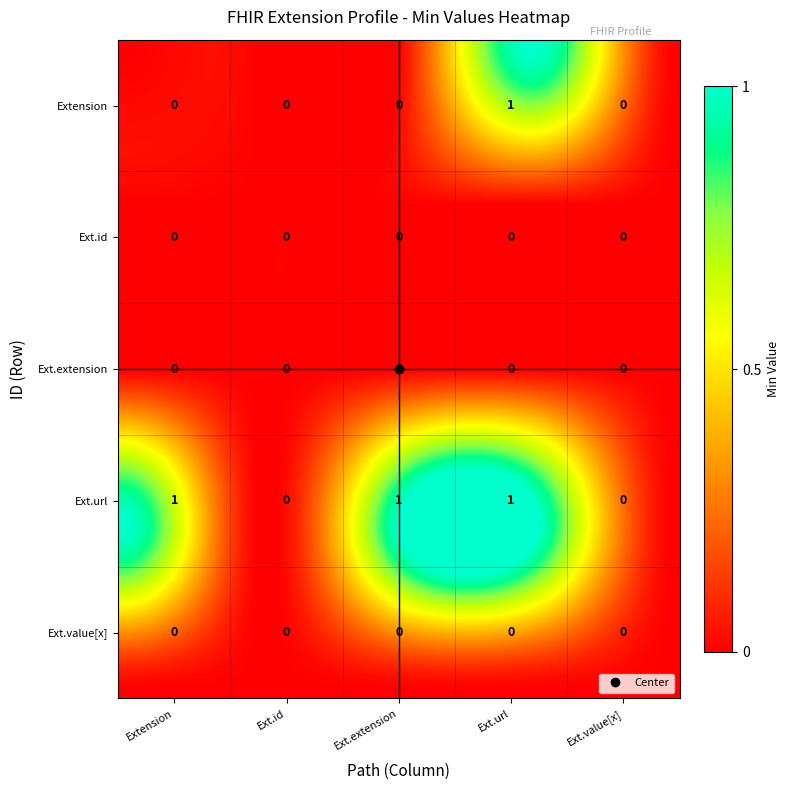

Is the value of Extension.extension at Extension.extension greater than the value of Extension.id at Extension.extension?

No